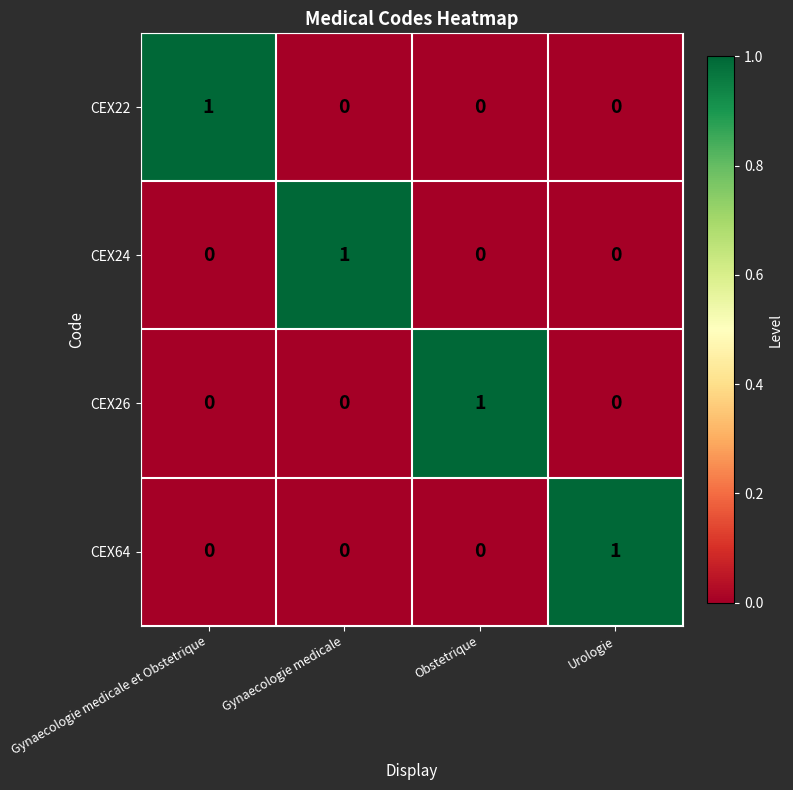

At which label does CEX26 reach its peak?

Obstetrique